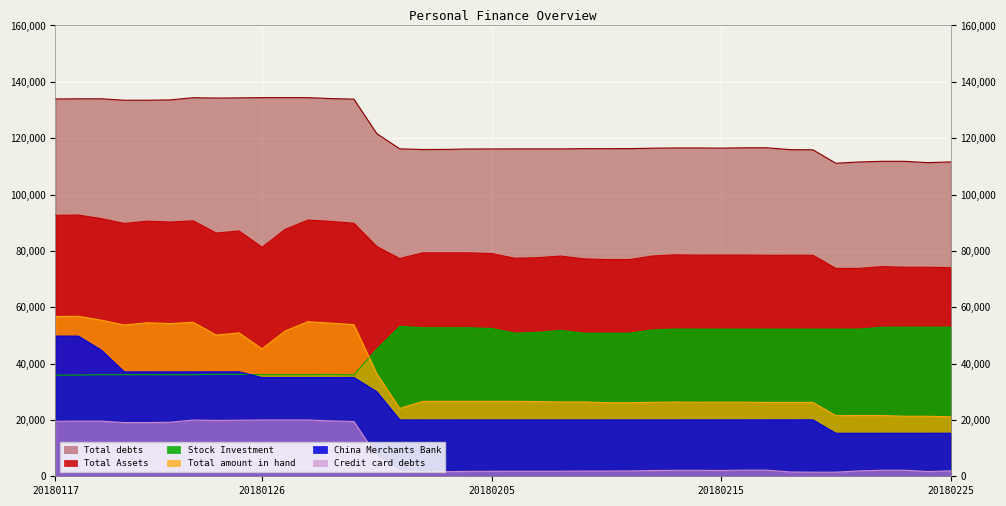

True or false: Credit card debts and Total debts cross at least once.

False